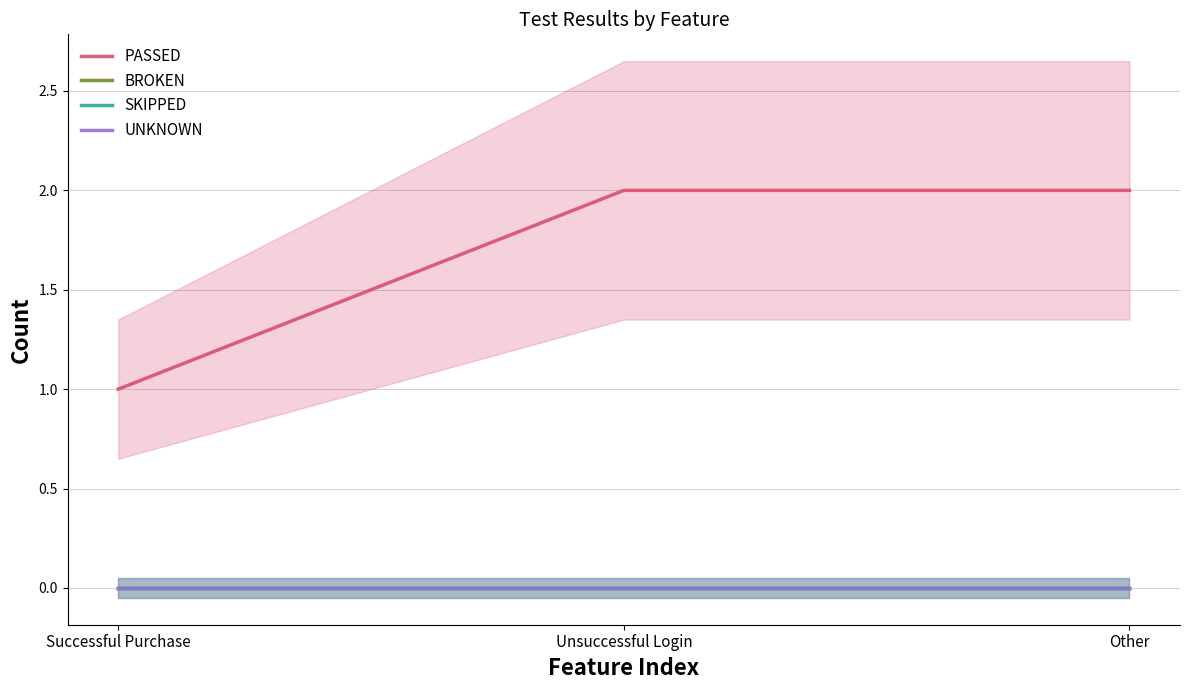

Which has a higher value, Unsuccessful Login or Successful Purchase?

Unsuccessful Login